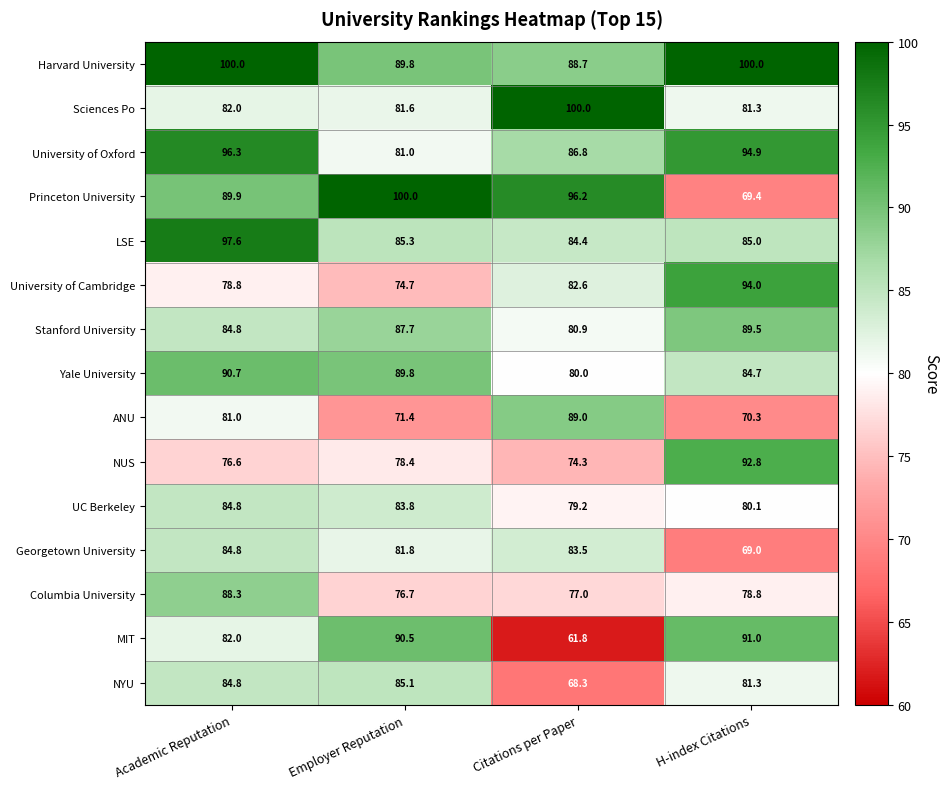

What is the maximum value for University of Cambridge?

94.0